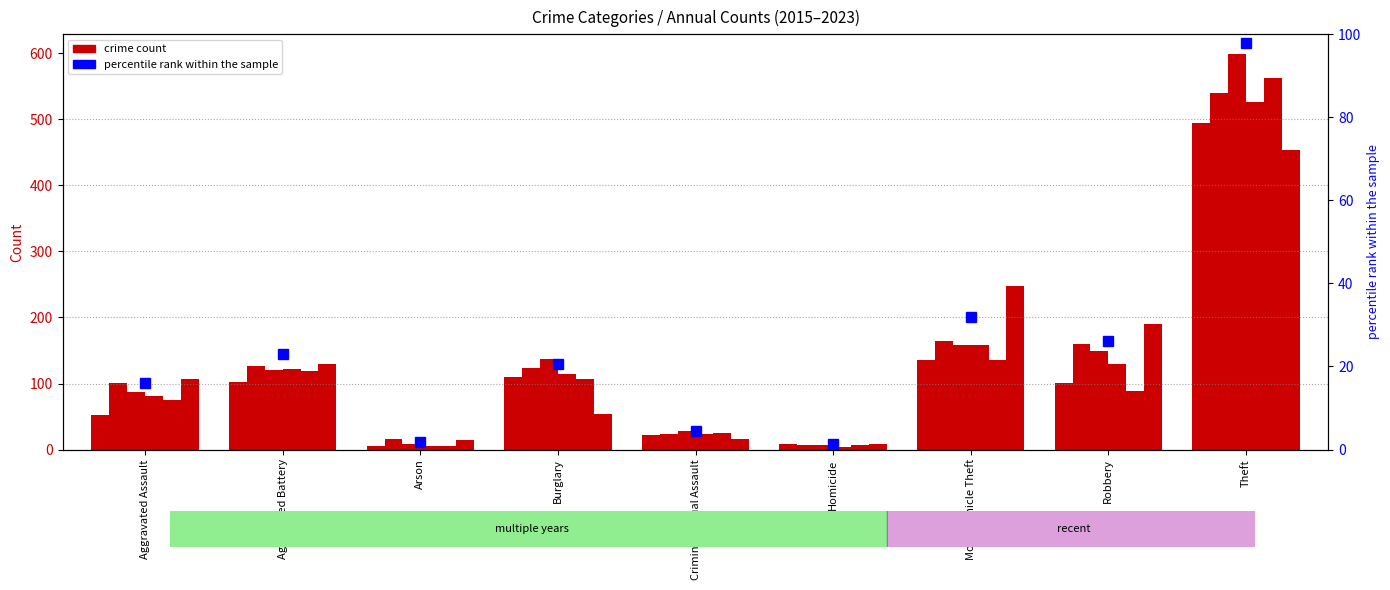

Is it true that 2016 equals 160 at Robbery?

True